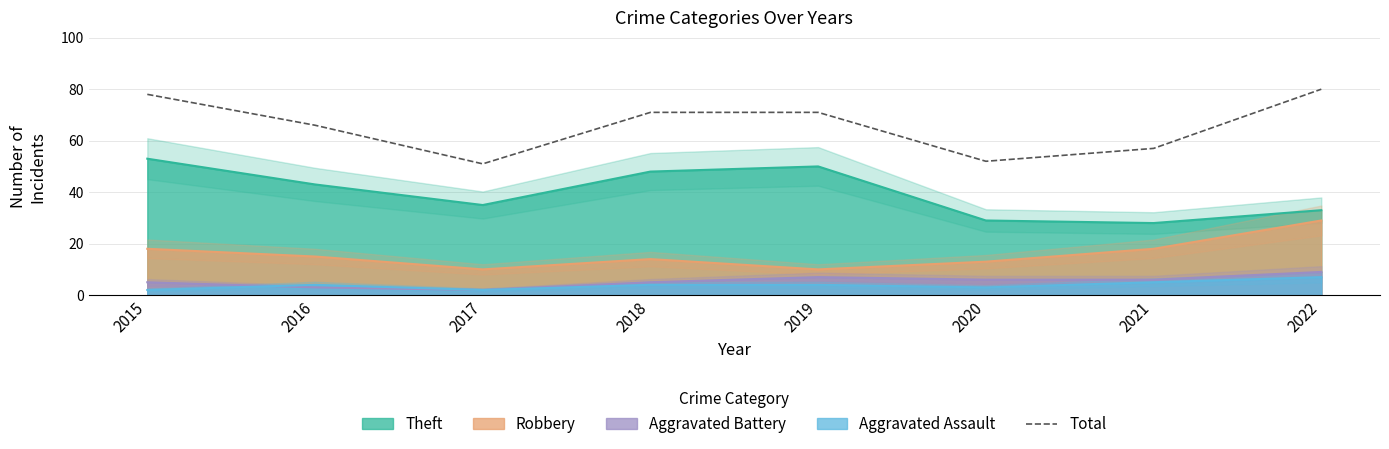

What is the difference between the maximum and second lowest values?

28